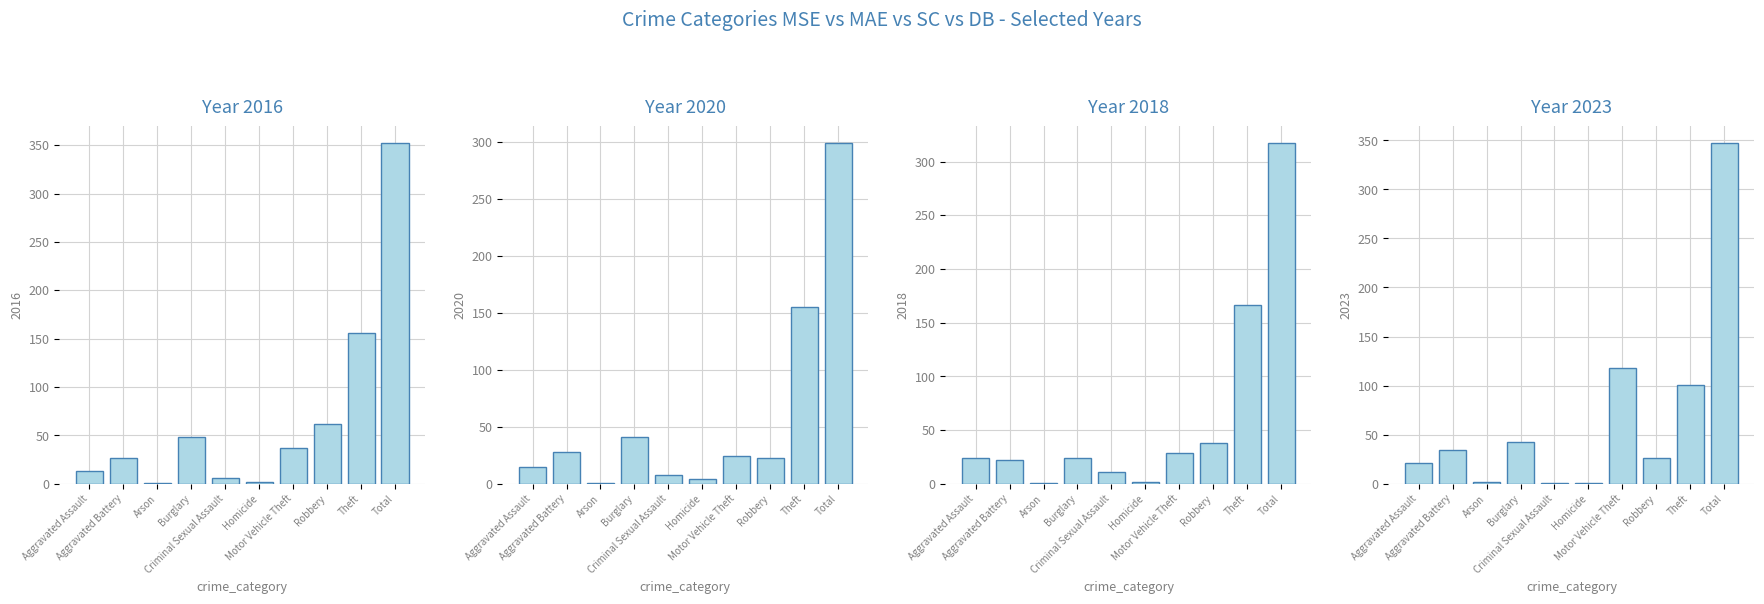

How many data points in 2016 are less than 37?

5